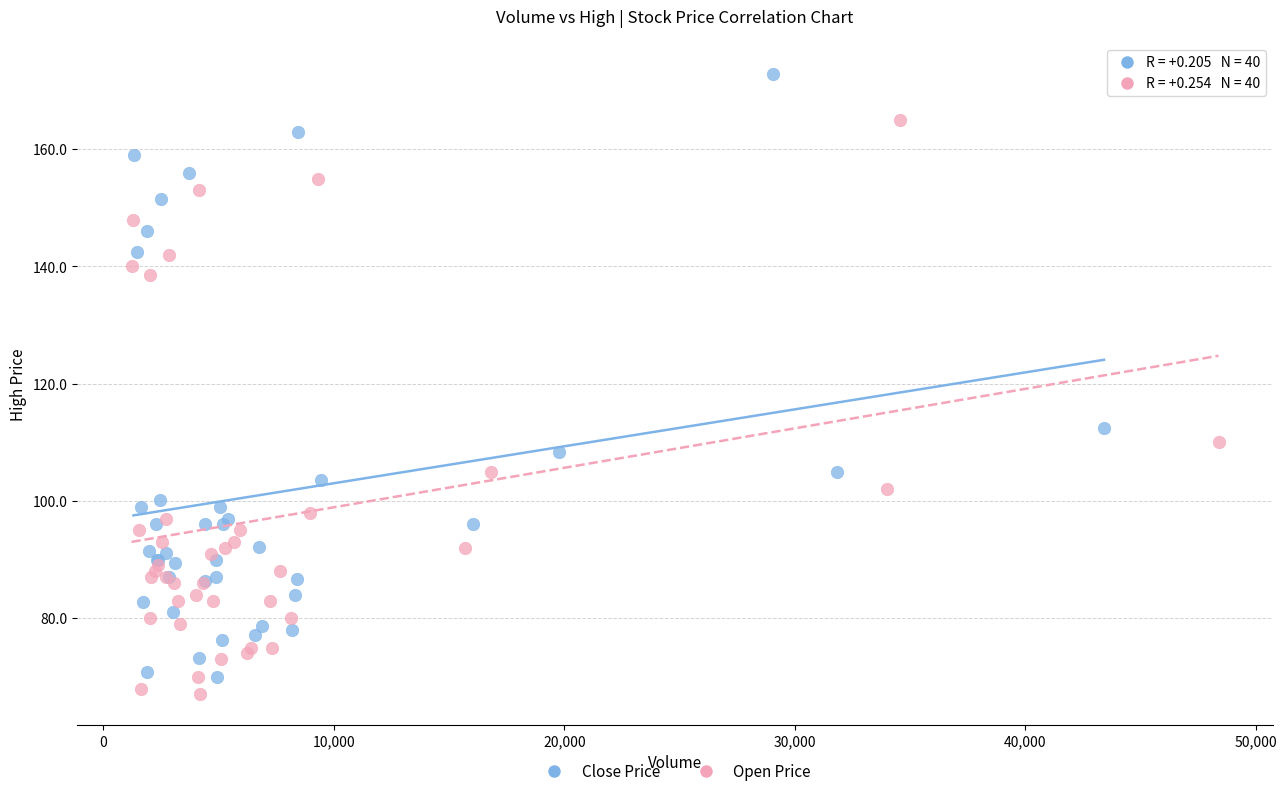

Which series reaches the maximum Y coordinate?

Close Price